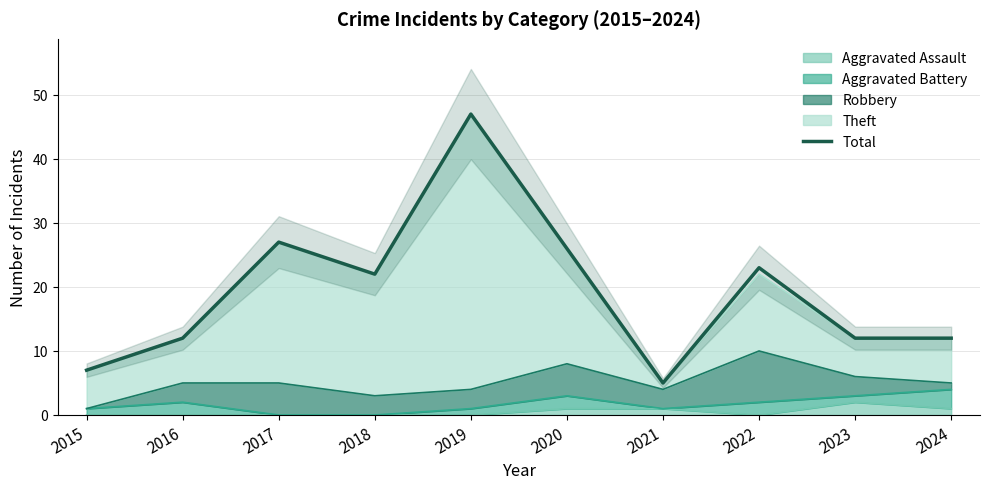

Reading left to right, what are all the values shown in this chart?

2015=7	2016=12	2017=27	2018=22	2019=47	2020=26	2021=5	2022=23	2023=12	2024=12